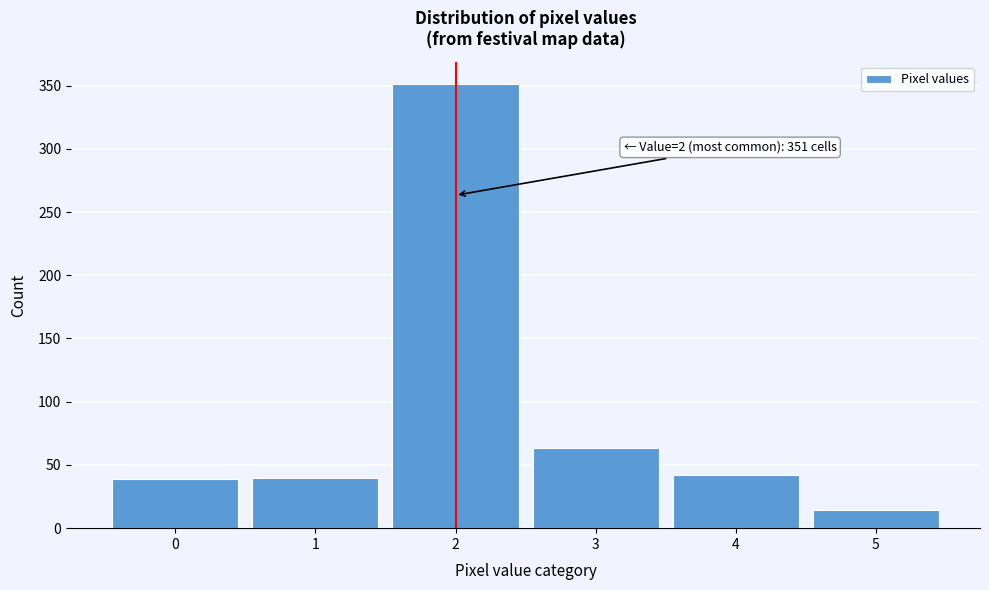

Which range on the x-axis has the tallest bar?

1.5 to 2.5